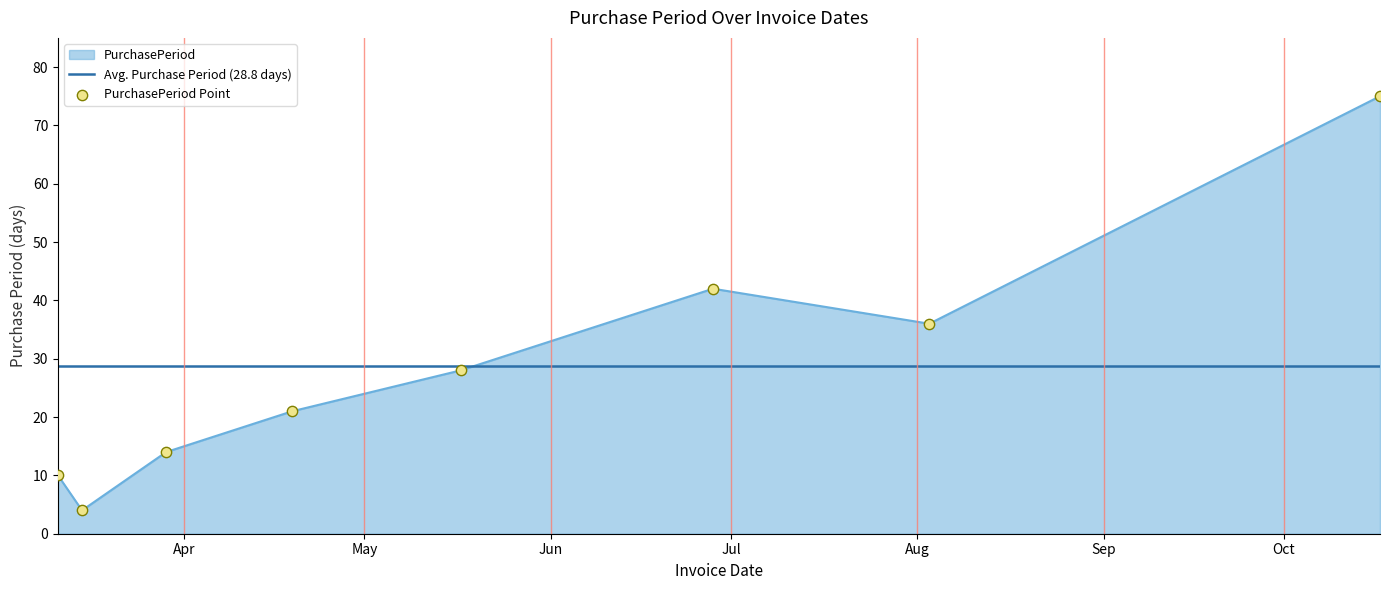

What is the change in value from 2016-03-29 to 2016-06-28?

+28